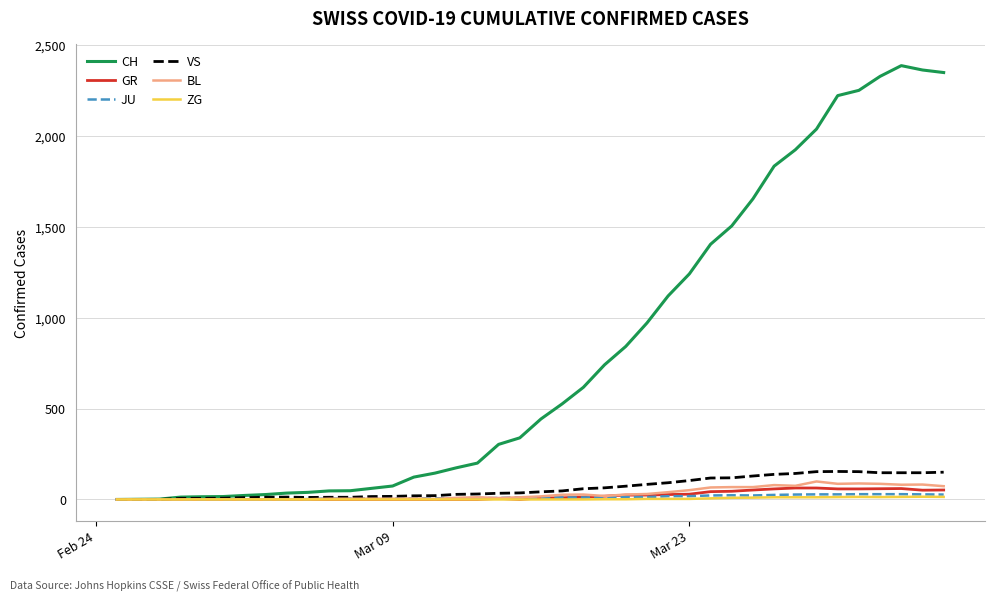

Which series has the widest spread of values?

CH